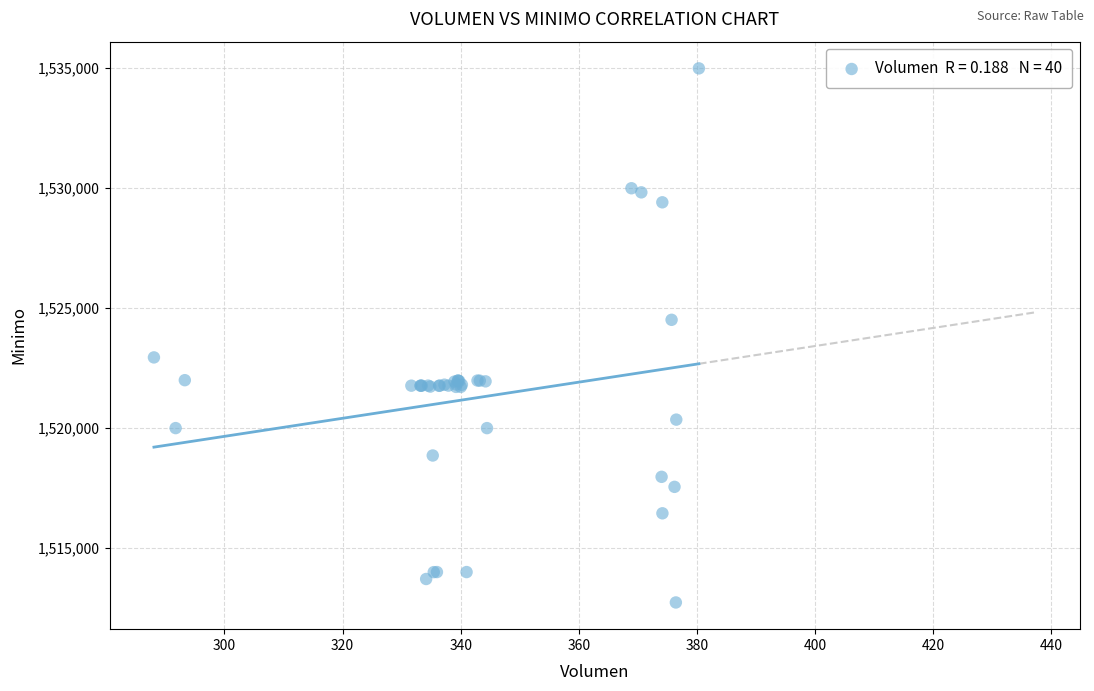

What Y value in the scatter plot is closest to 1523862?

1524513